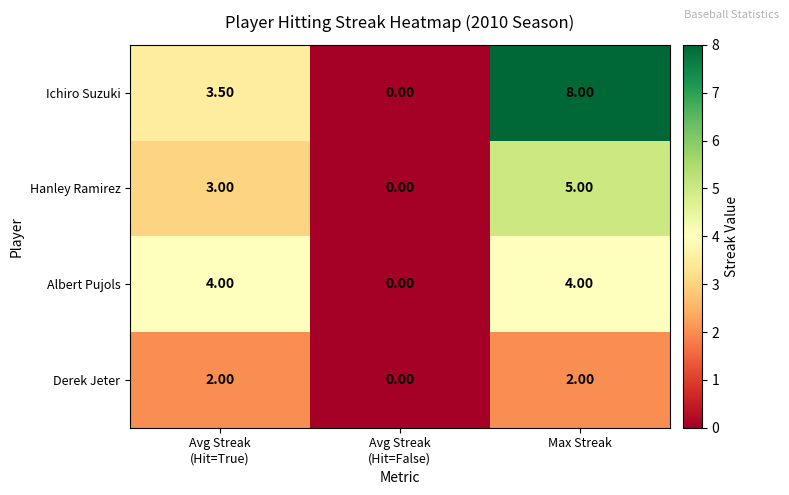

List the series in order of their peak value, highest first.

Ichiro Suzuki, Hanley Ramirez, Albert Pujols, Derek Jeter